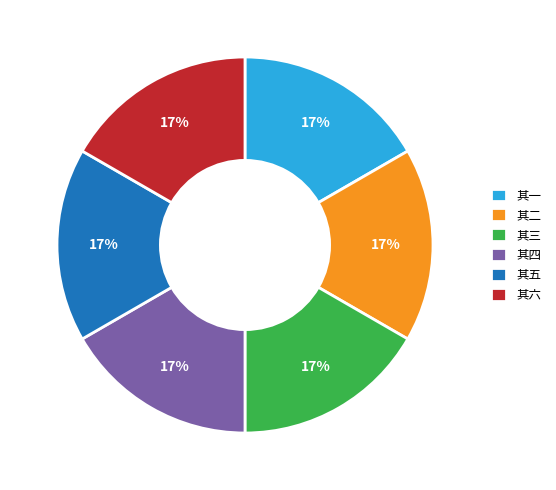

To the nearest percent, what percentage of the pie is 其三?

17%